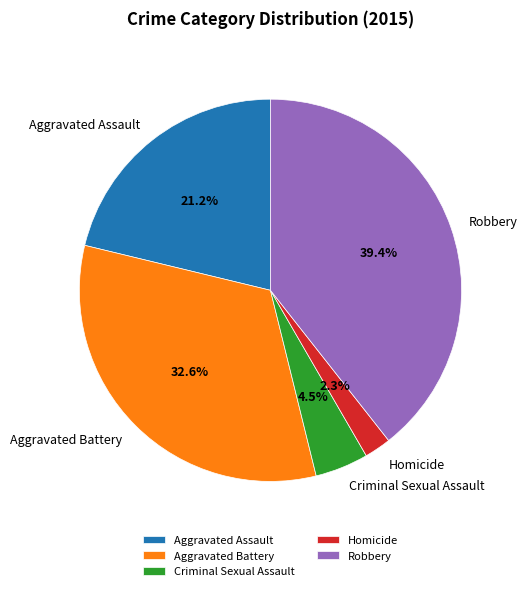

Which category has the biggest portion of the pie?

Robbery